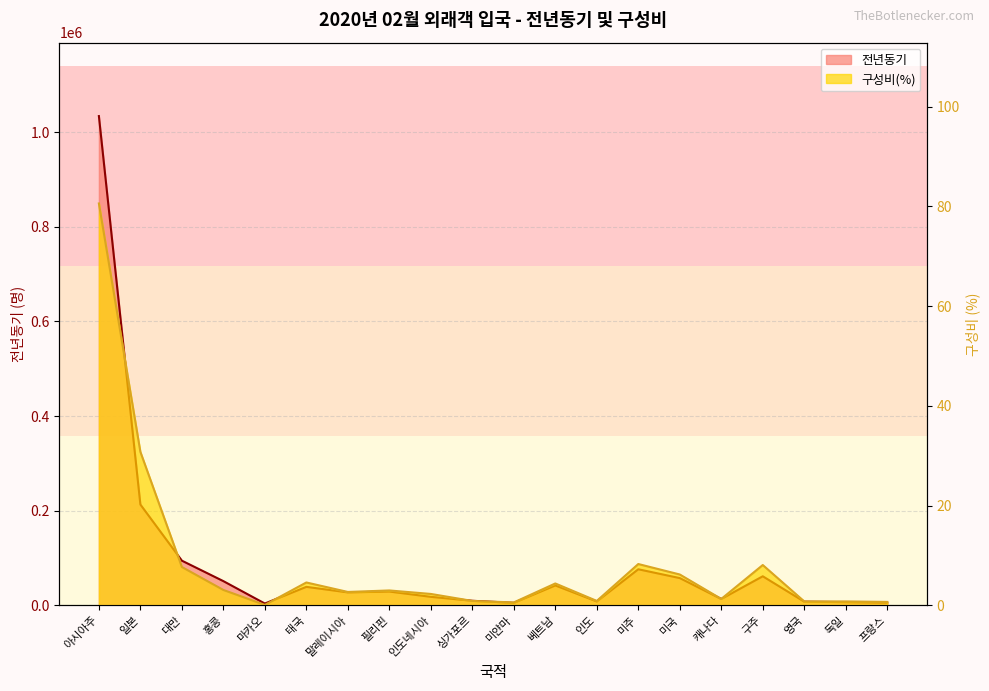

What is the sum of all 전년동기 values?

1806669.0